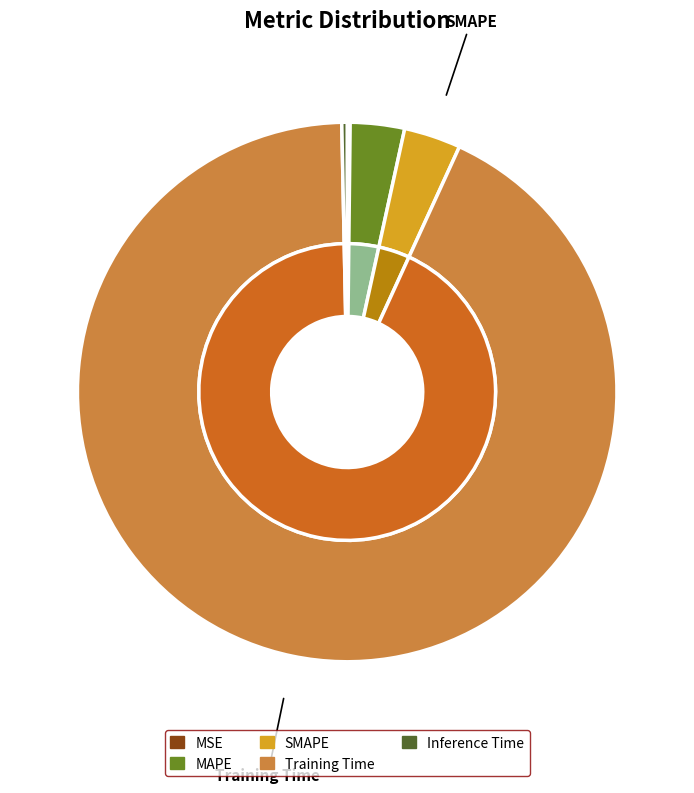

What percentage do SMAPE and Inference Time together represent?

3.7%